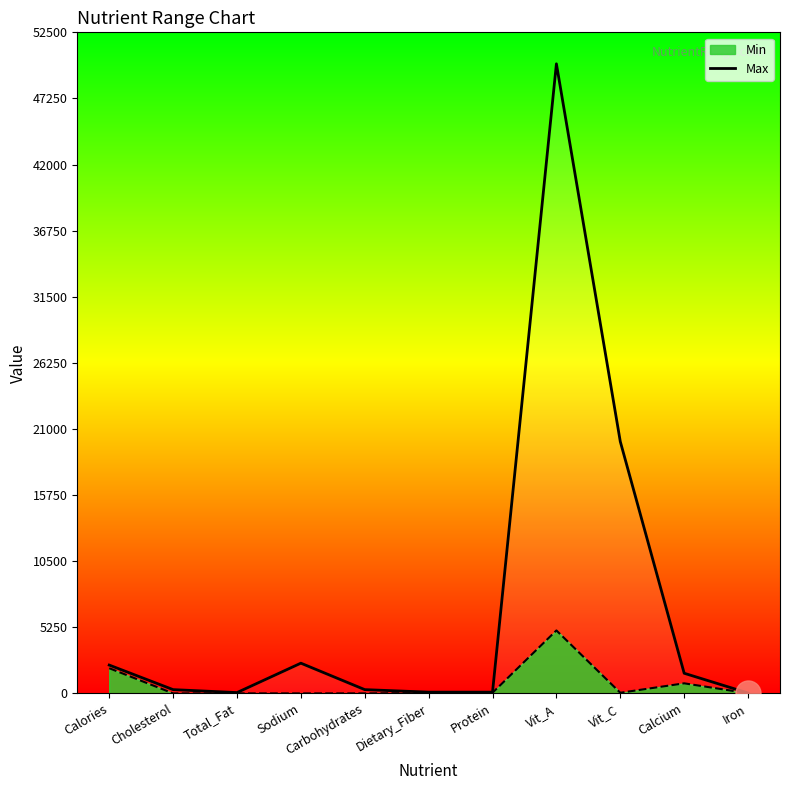

What position from the left is Cholesterol?

2